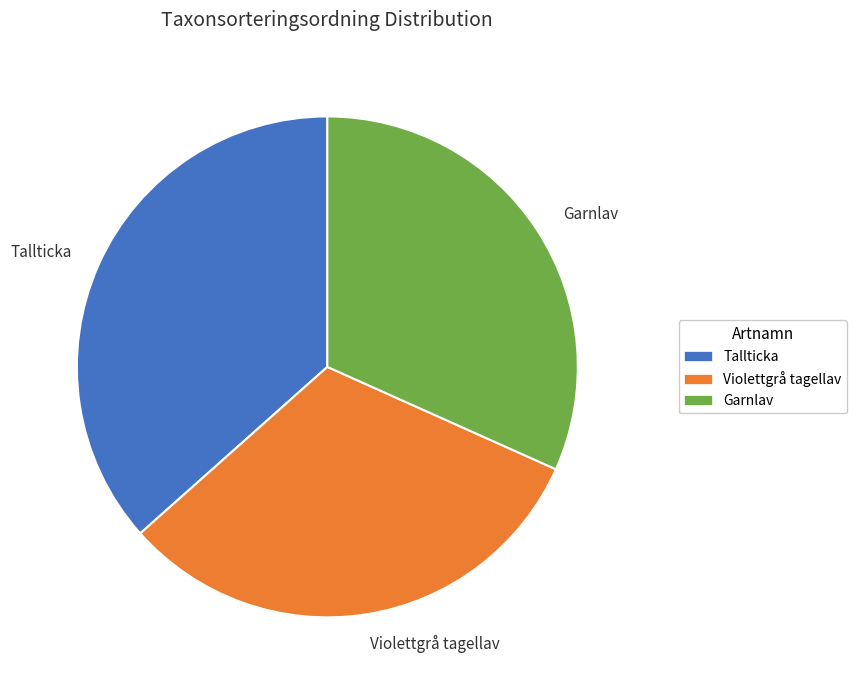

Do Violettgrå tagellav and Tallticka together represent more than half of the pie?

Yes